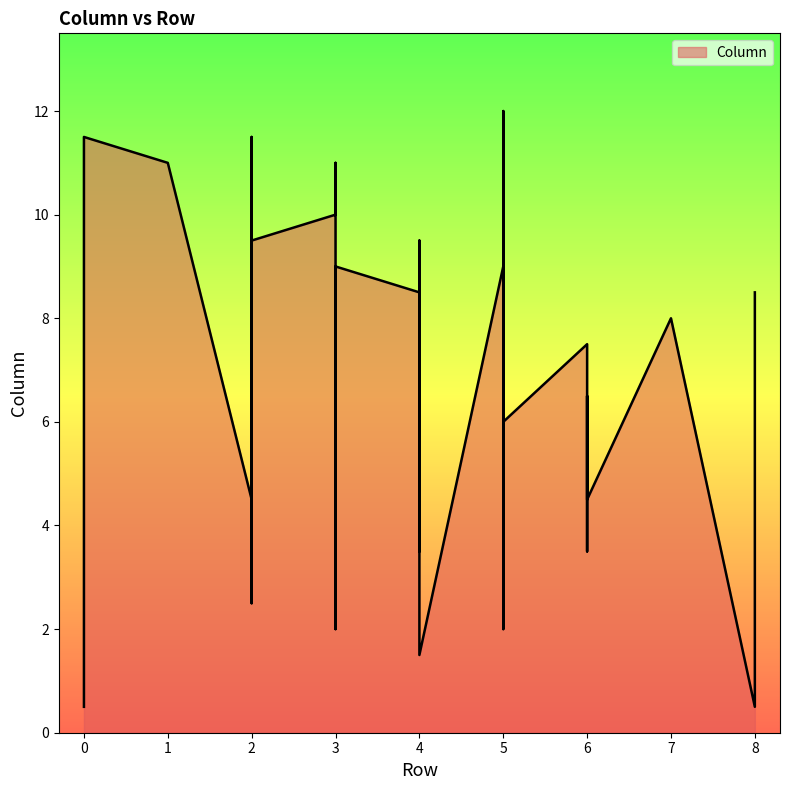

Which has a higher value, 4 or 2?

4